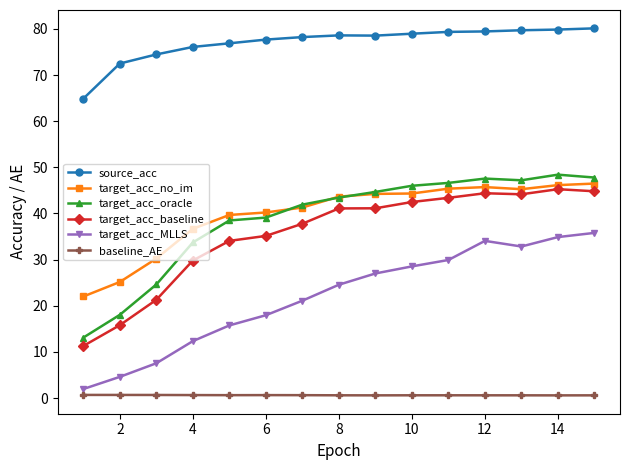

What is the average value of the target_acc_MLLS series?

21.9